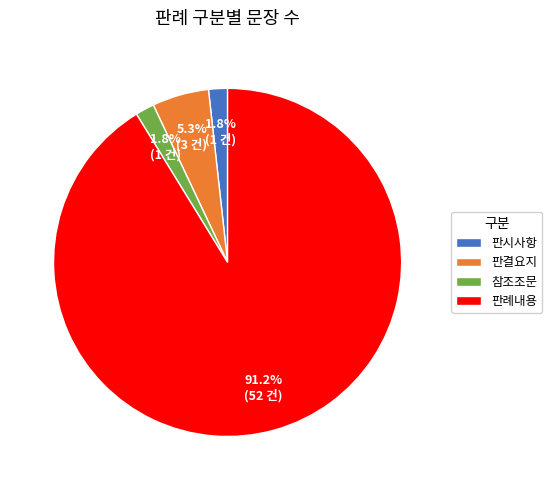

How many slices are in this pie chart?

4